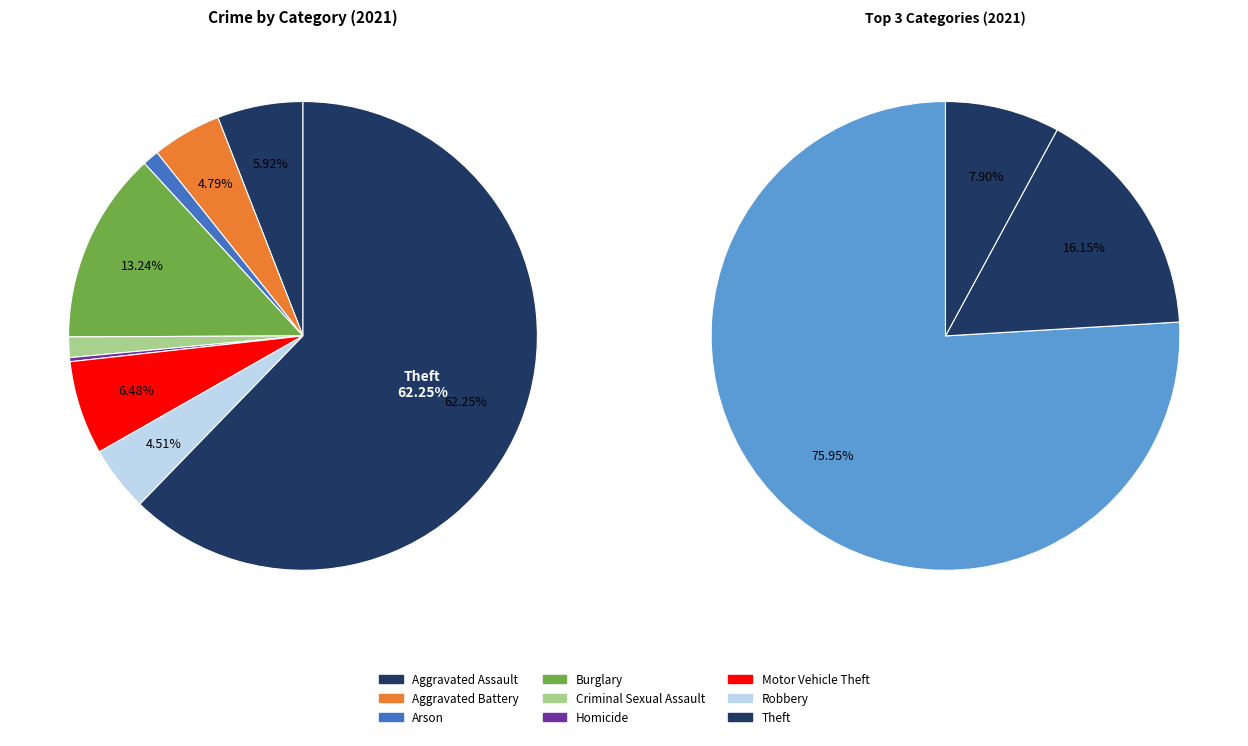

Rank the categories by value from highest to lowest.

Theft, Burglary, Motor Vehicle Theft, Aggravated Assault, Aggravated Battery, Robbery, Criminal Sexual Assault, Arson, Homicide